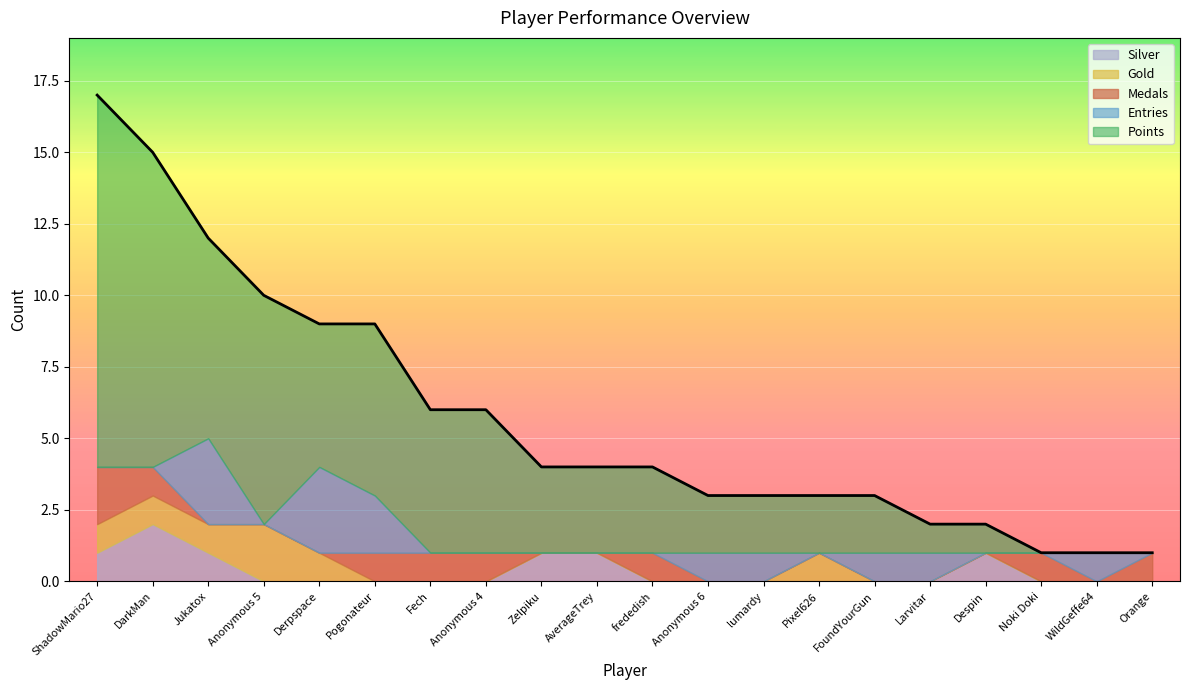

How many Silver values are between 0 and 1?

19